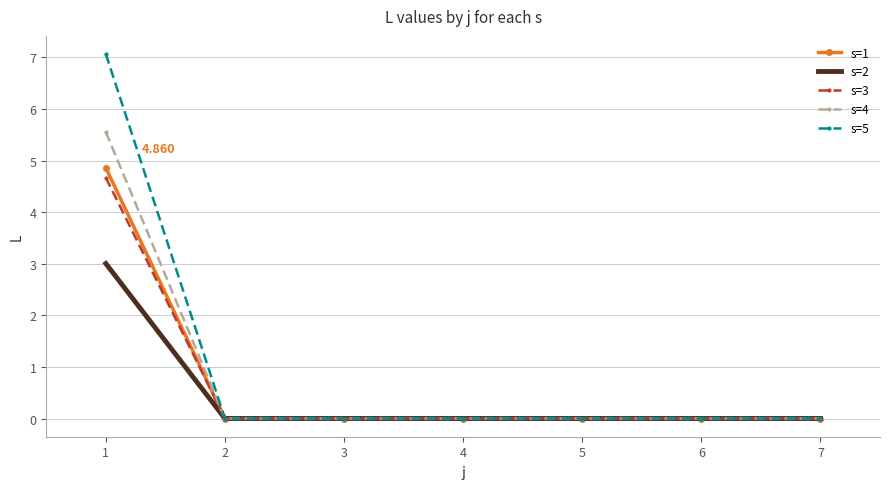

True or false: s=1 and s=4 intersect in this chart.

False